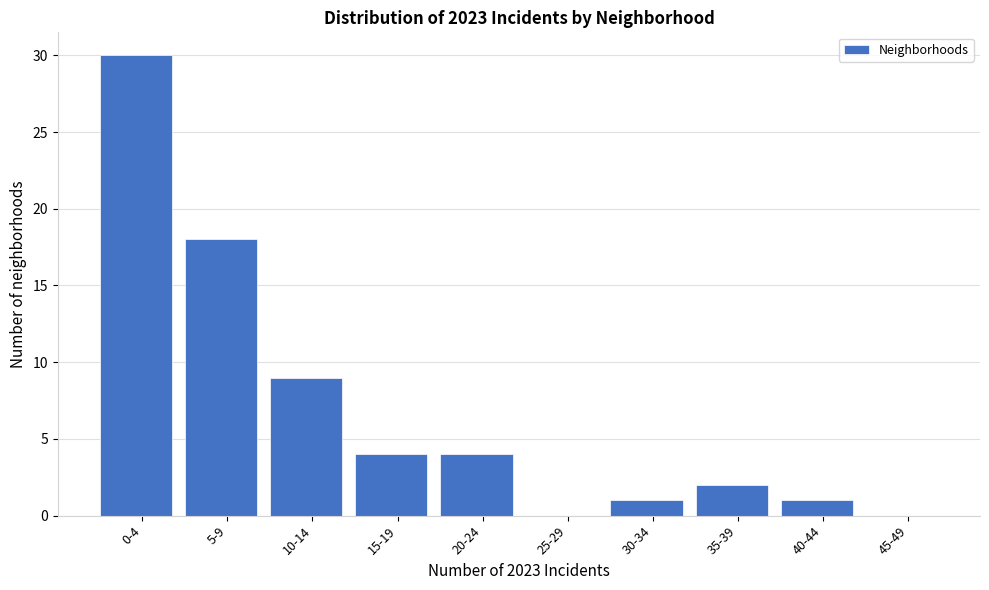

Reading left to right, what are all the values shown in this chart?

0-4=30	5-9=18	10-14=9	15-19=4	20-24=4	25-29=0	30-34=1	35-39=2	40-44=1	45-49=0